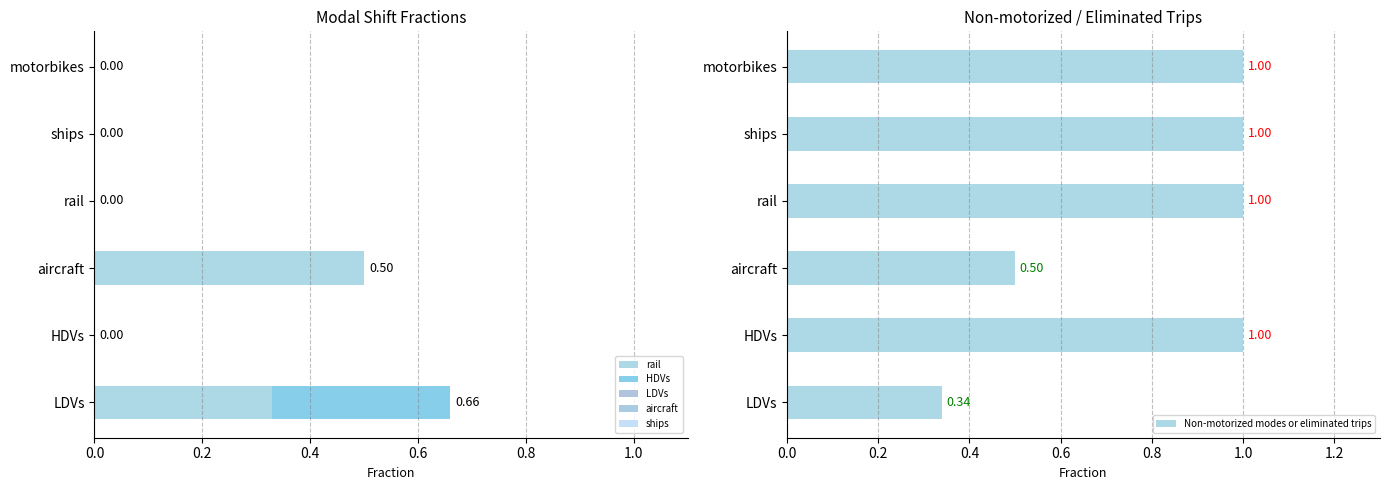

At which label is Non-motorized modes or eliminated trips closest to 0?

LDVs